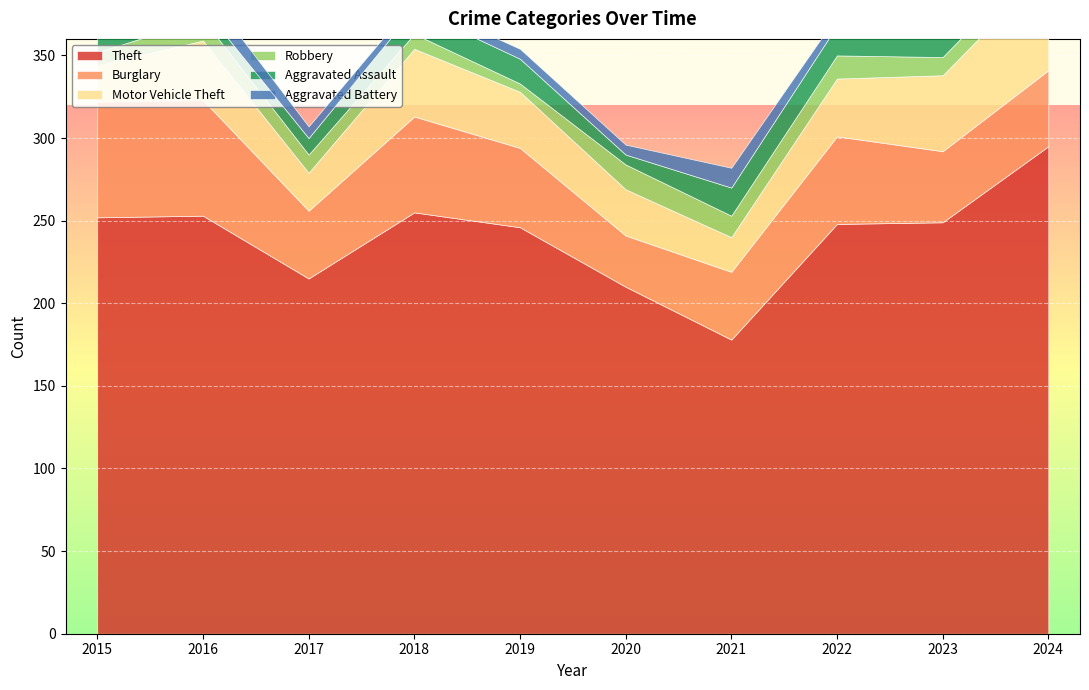

What is the highest value of the Aggravated Battery series?

14